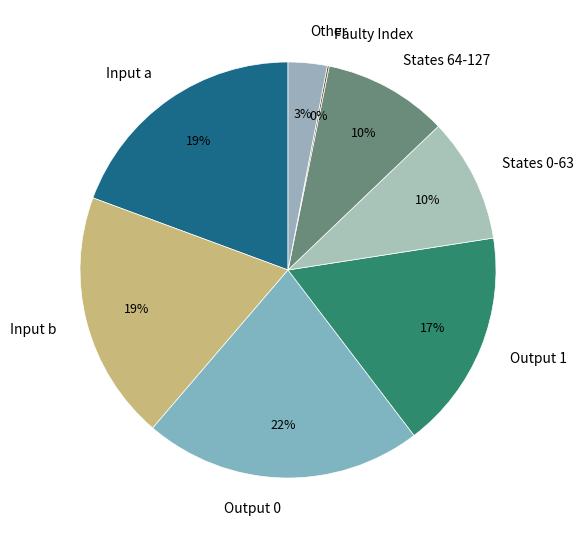

To the nearest percent, what is the combined percentage of Input b and Output 1?

36%